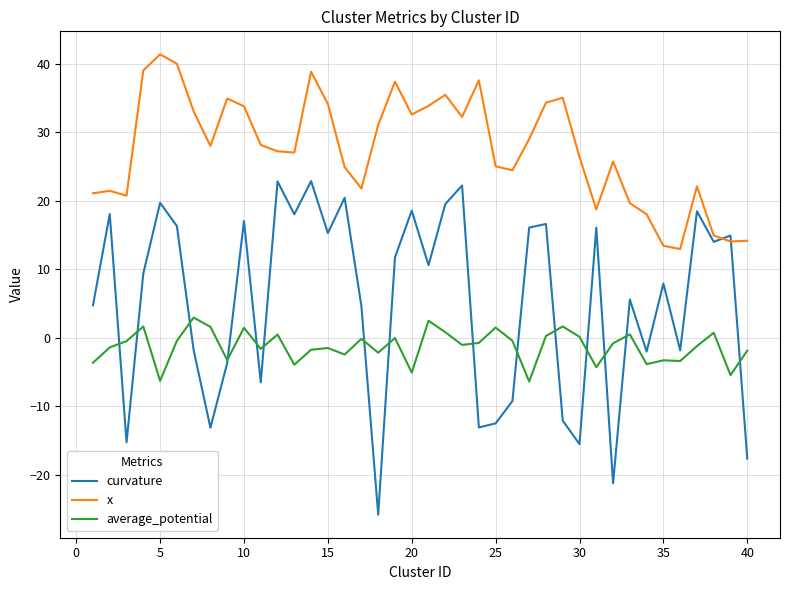

True or false: curvature has more than 0 points higher than both neighbors.

True